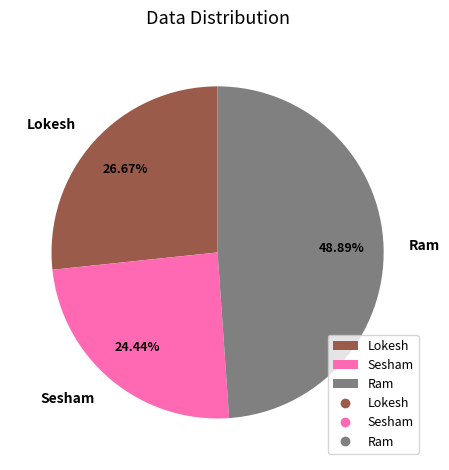

How many slices are in this pie chart?

3